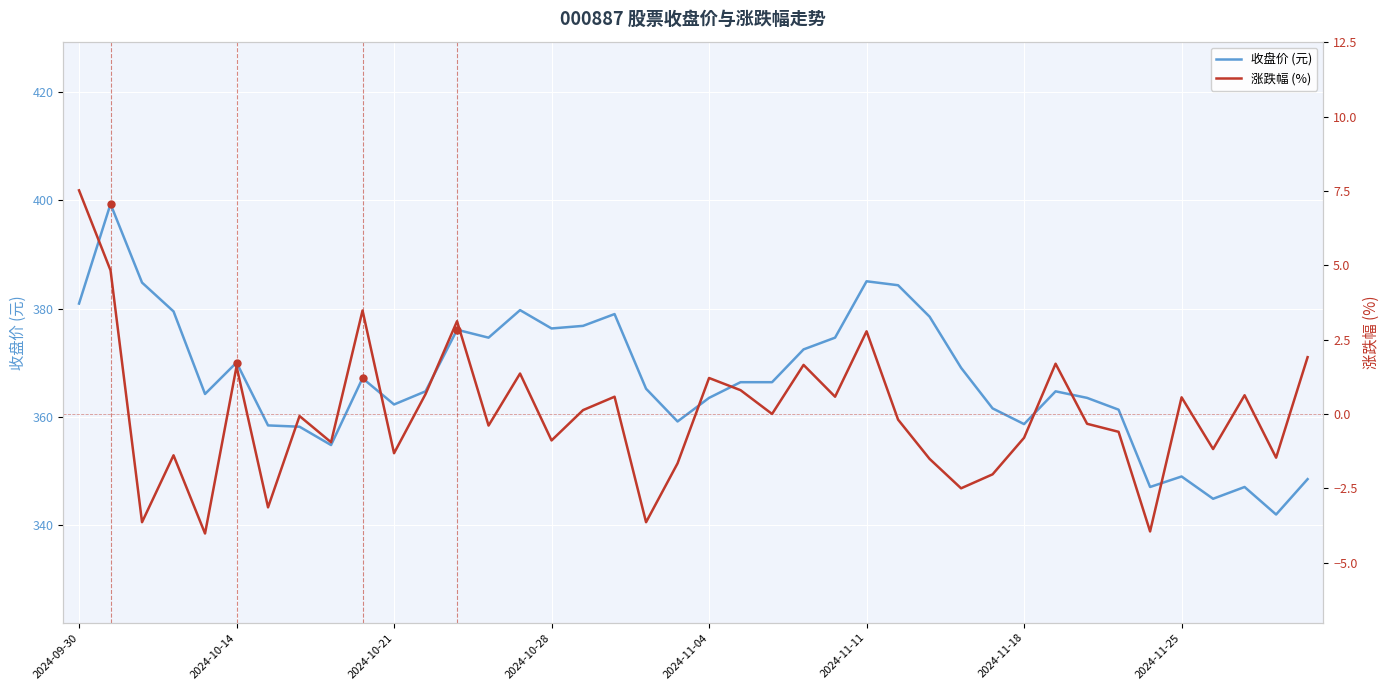

The 收盘价 (元) series shows 349.0 at 2024-11-25. True or false?

True